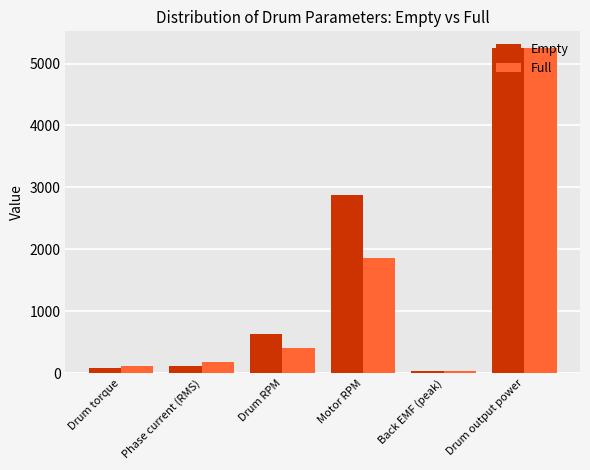

How many series are shown in this chart?

2